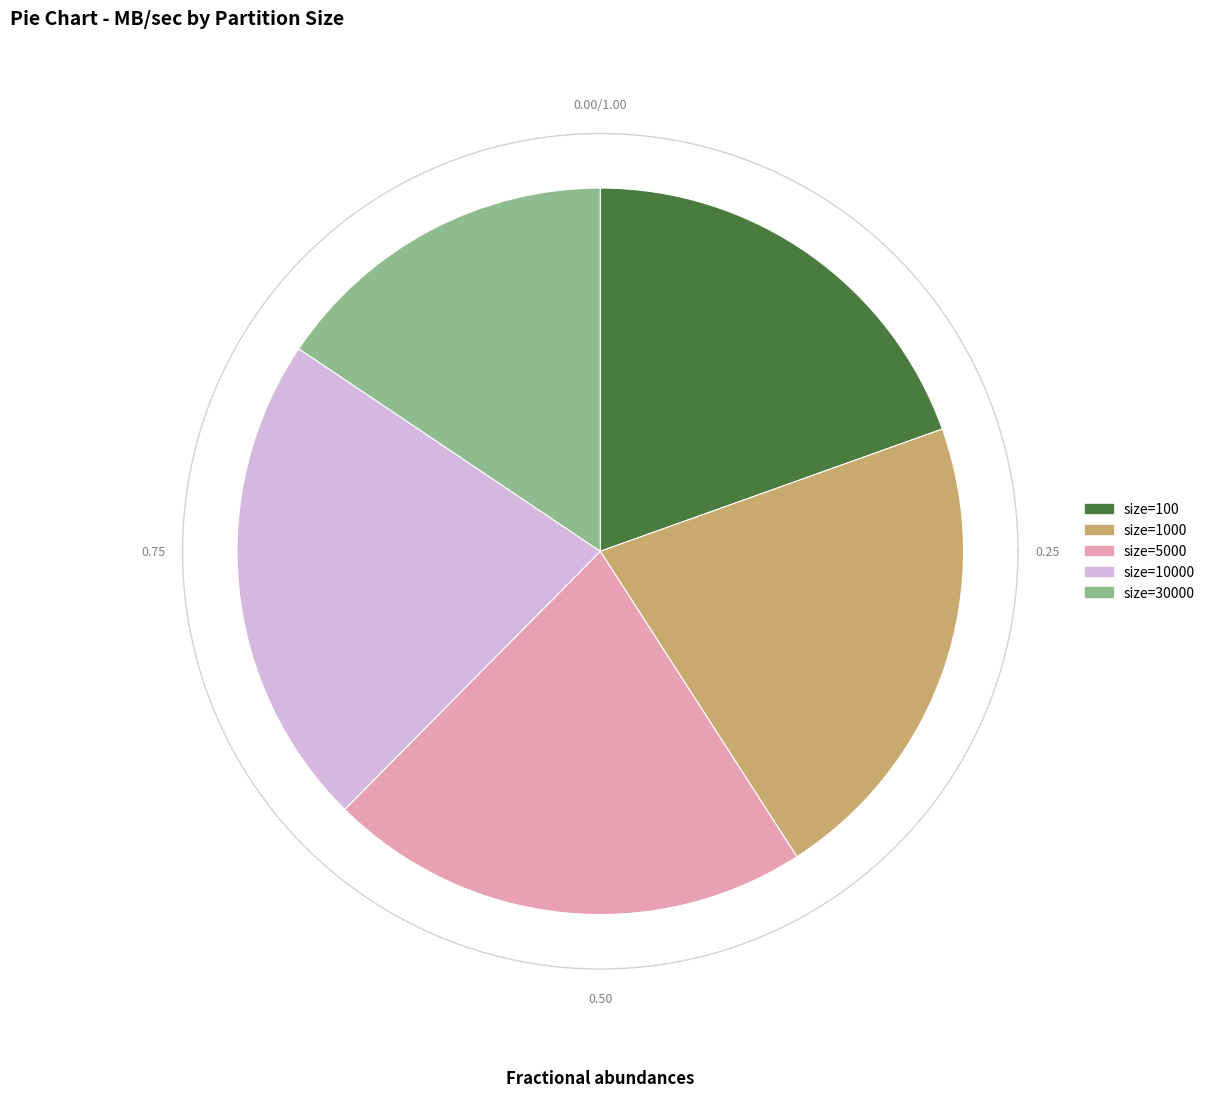

Rank the categories by value from highest to lowest.

10000, 5000, 1000, 100, 30000